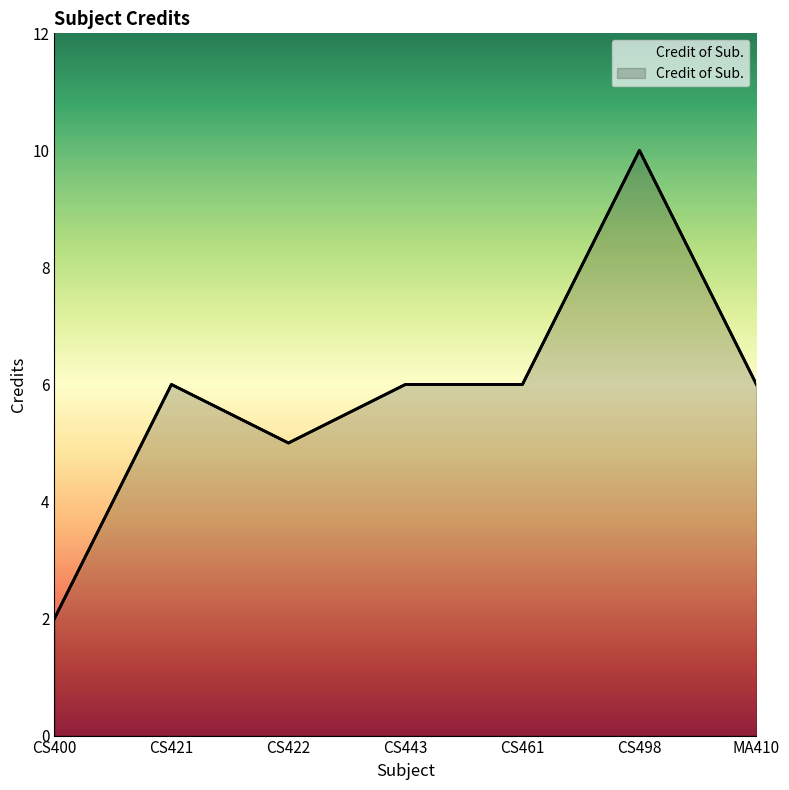

How many lines are shown in the chart?

1